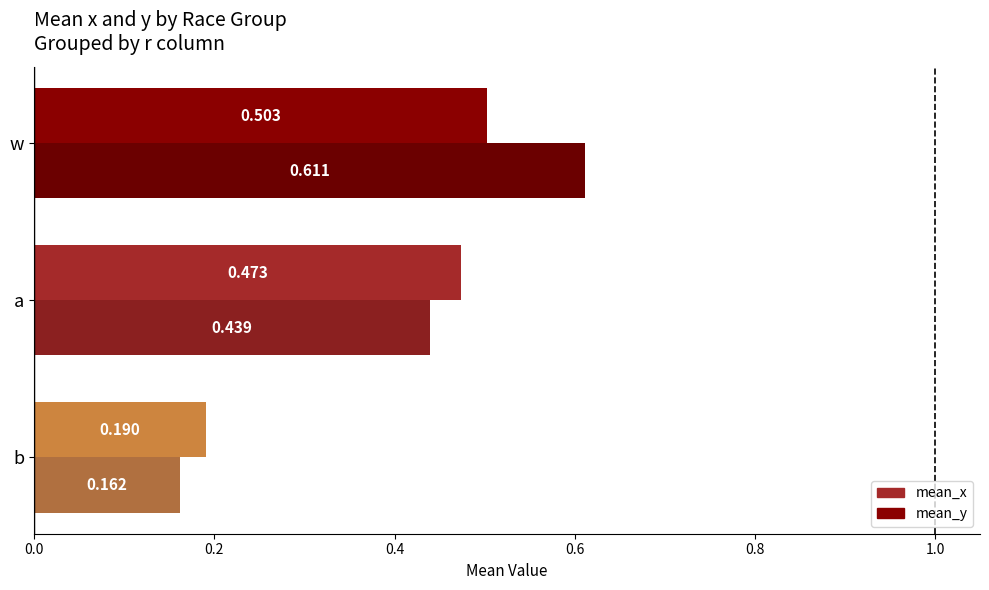

What is the greatest value displayed?

0.6